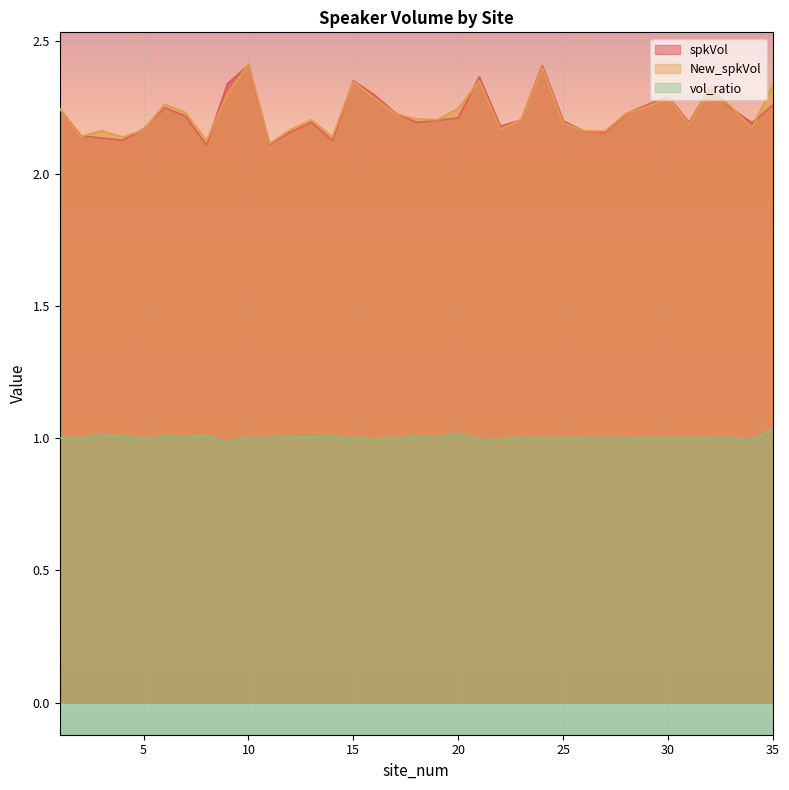

Does the chart display data point markers on the line(s)?

No